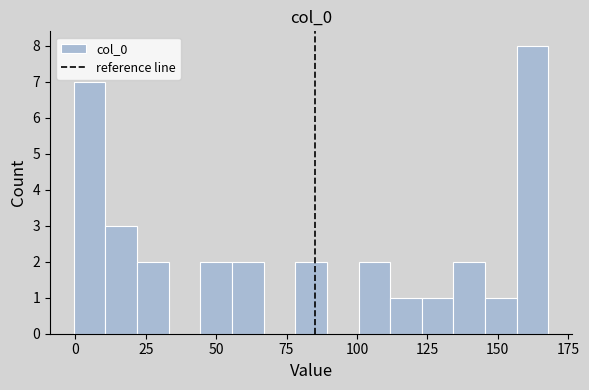

Around what value on the x-axis is the tallest bar? Give the approximate position of its centre, as read against the axis.

160